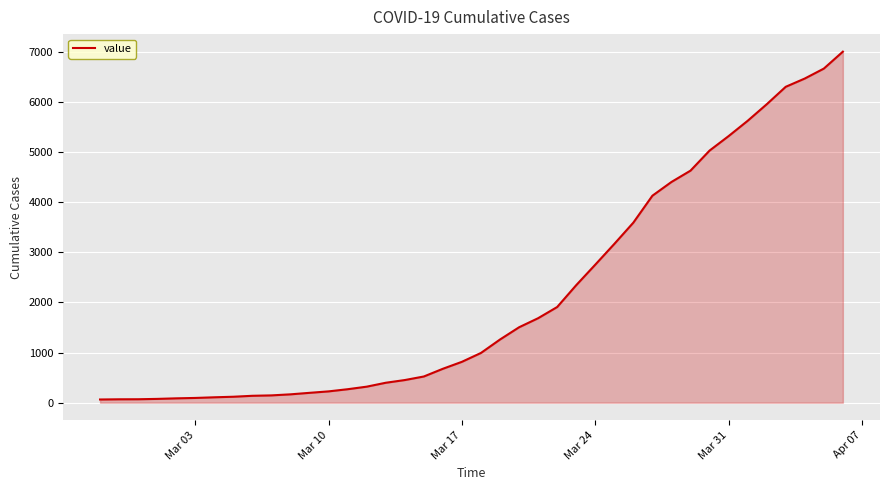

What is the difference between the maximum and minimum values?

6940